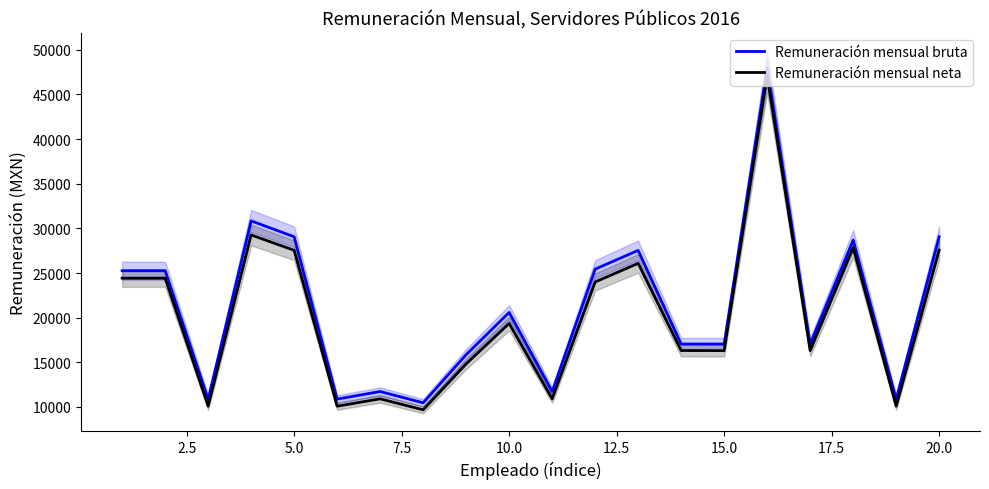

What are all the series names shown in the legend?

Remuneración mensual bruta, Remuneración mensual neta